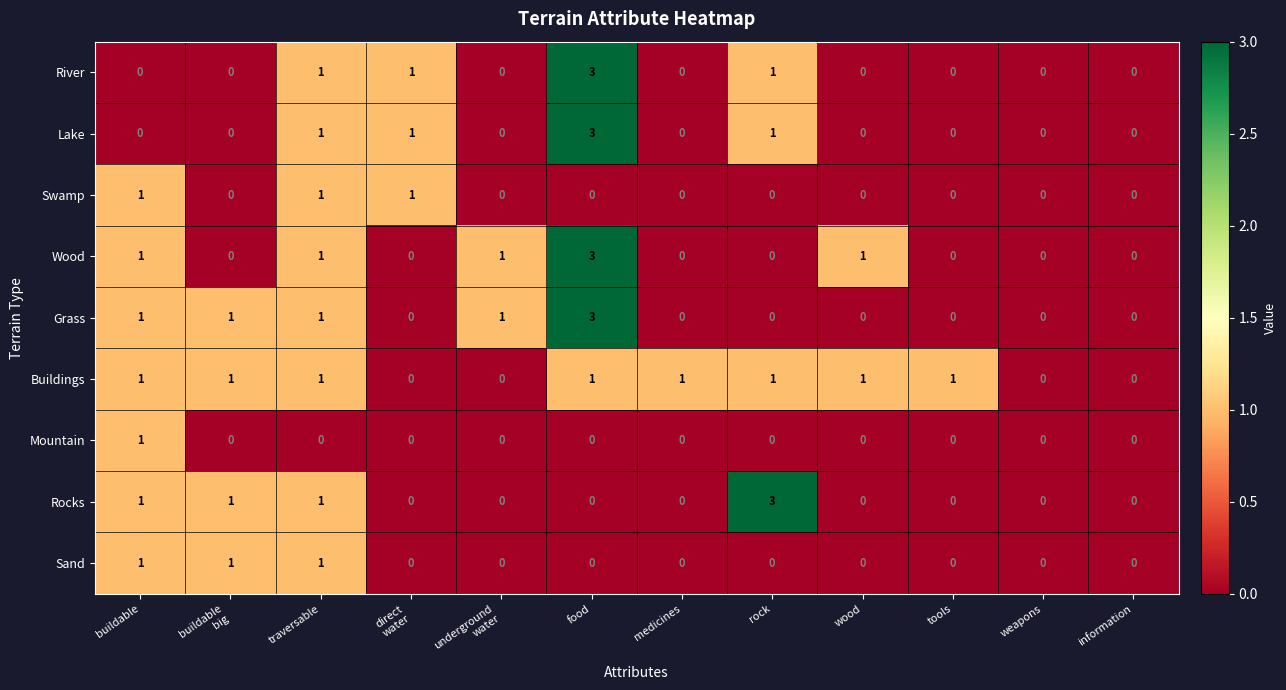

What is the spread (max minus min) of values at direct
water?

1